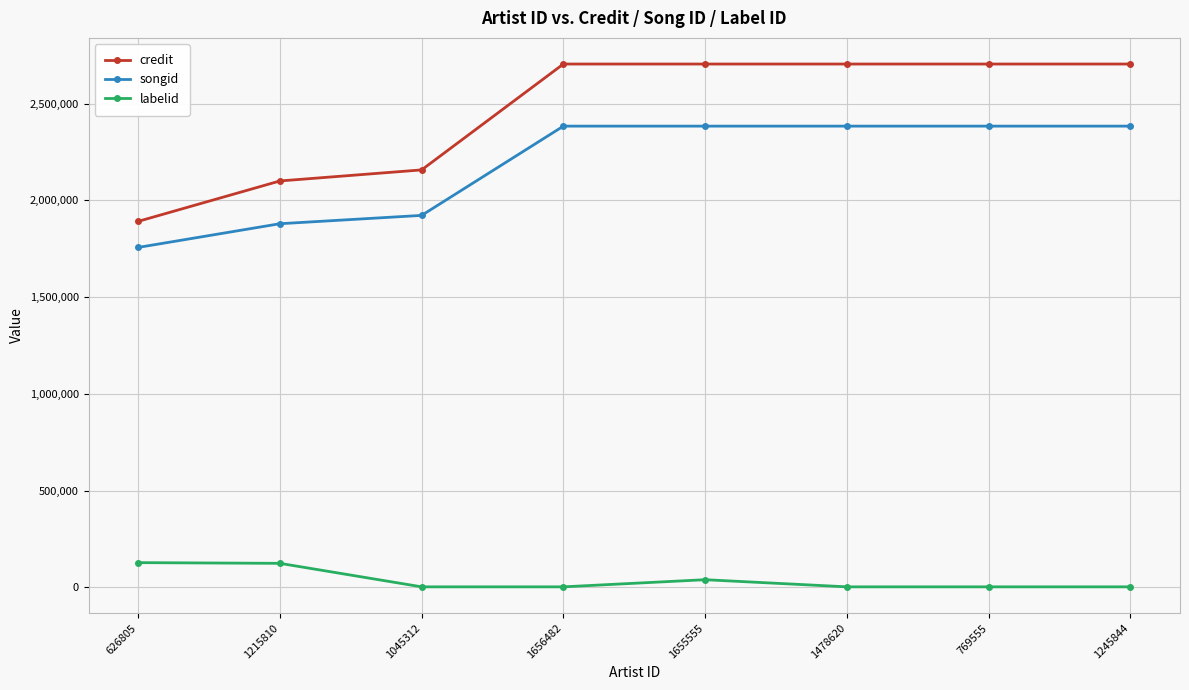

At 1478620, list the series in order from largest to smallest.

credit, songid, labelid